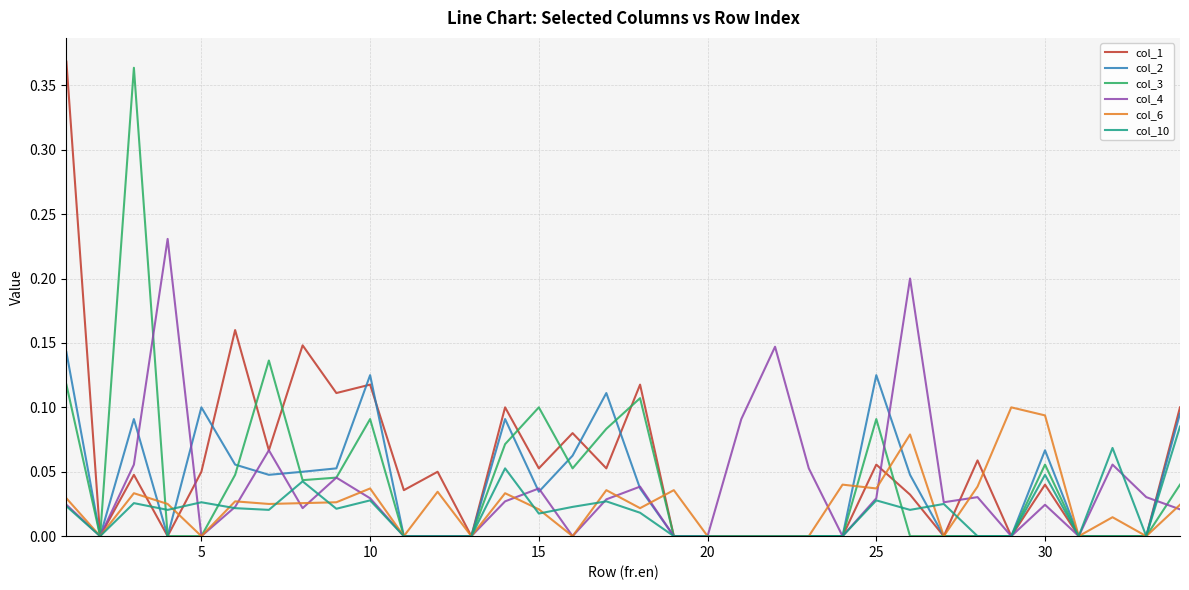

List the series in order of their peak value, highest first.

col_1, col_3, col_4, col_2, col_6, col_10